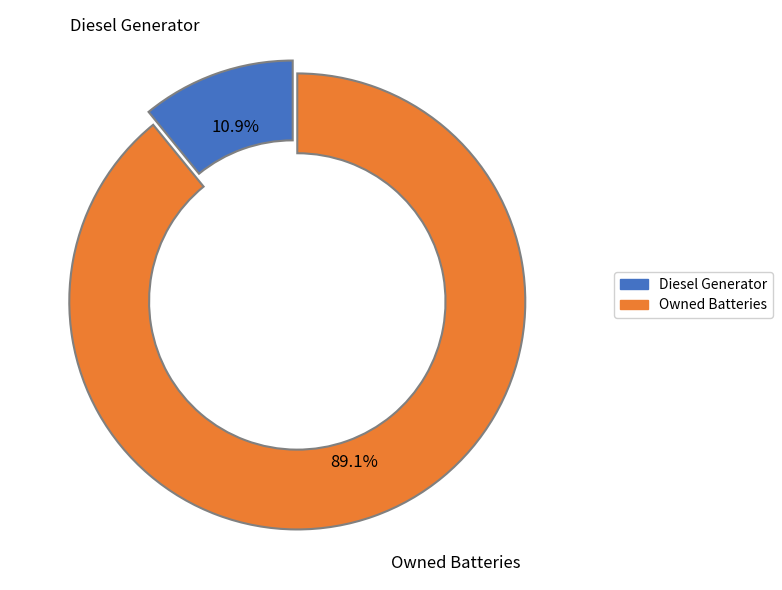

How many segments does this pie chart have?

2